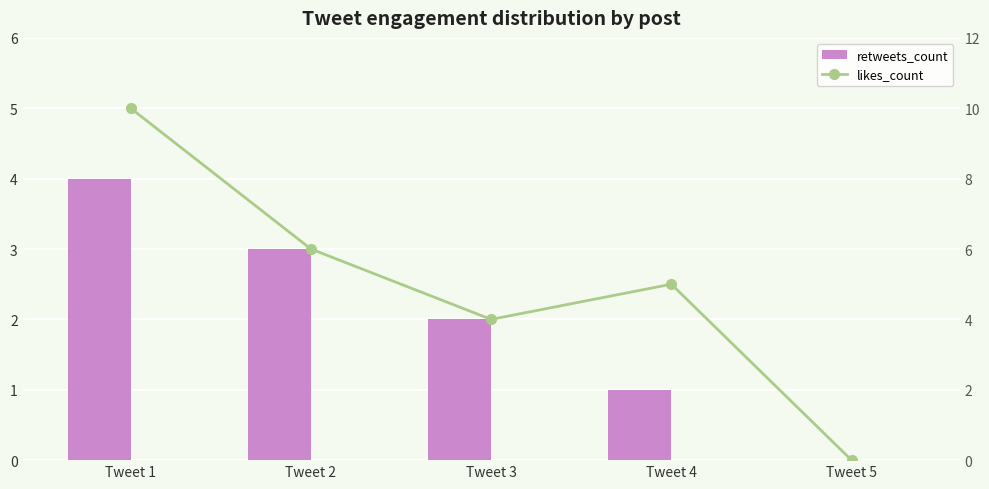

True or false: likes_count has a value of 6 at Tweet 2.

True